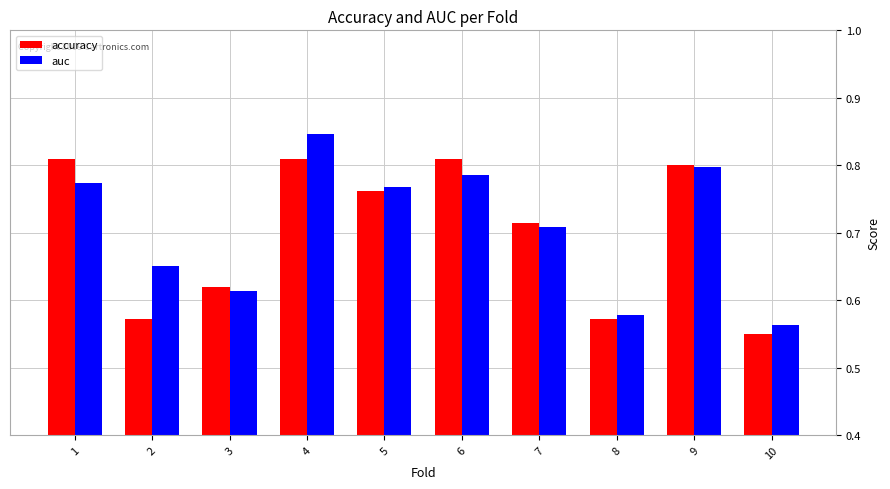

The value of accuracy at 9 is 1.1. True or false?

False